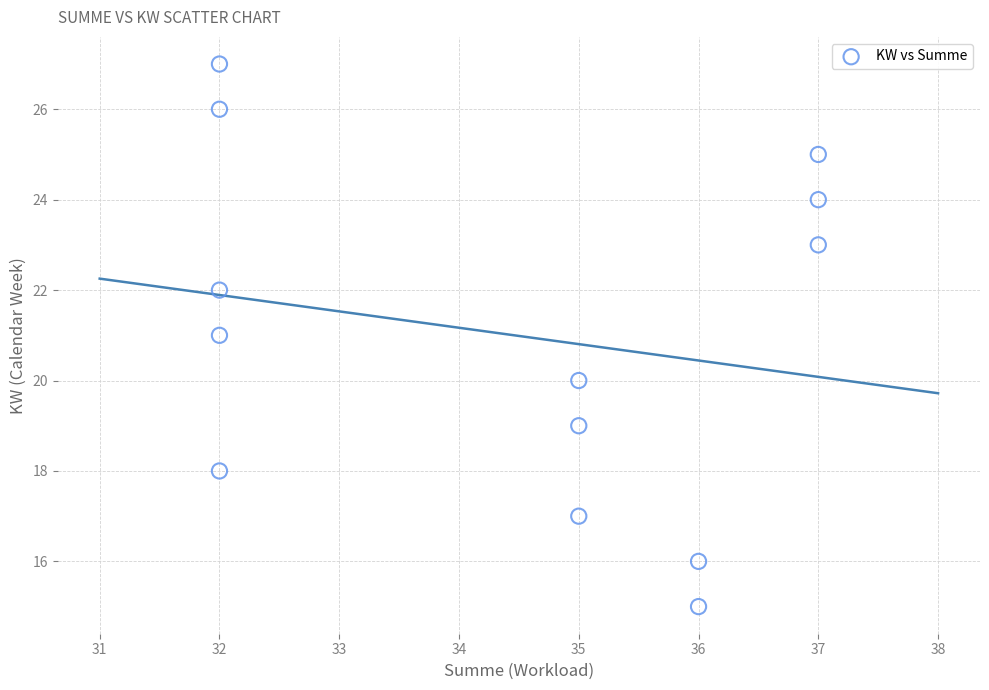

What is the range of X values (max minus min)?

5